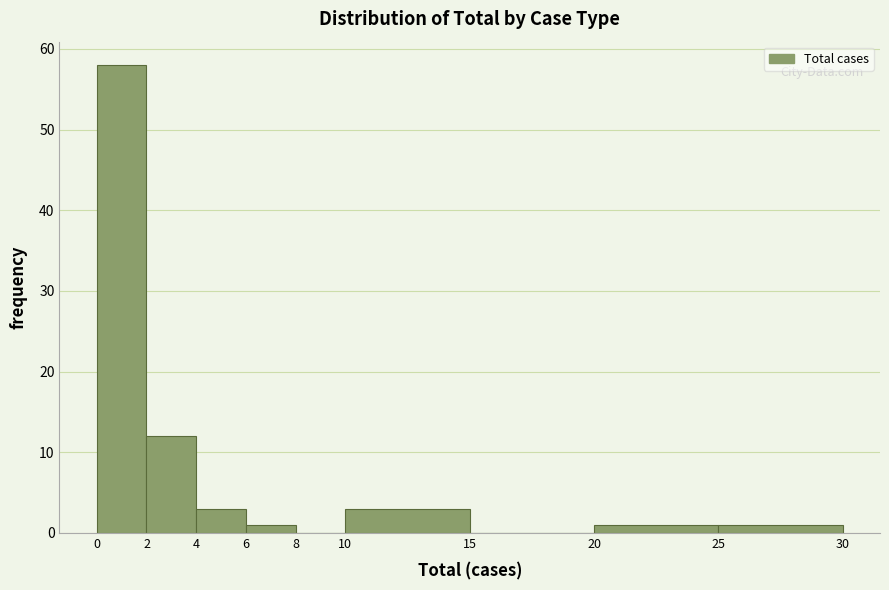

Reading left to right, transcribe this chart: for each bar, give the range it covers on the x-axis and its height. The values are not printed on the chart, so give them approximately, as read against the axis.

0 to 2: 58
2 to 4: 12
4 to 6: 3
6 to 8: 1
8 to 10: 0
10 to 15: 3
15 to 20: 0
20 to 25: 1
25 to 30: 1